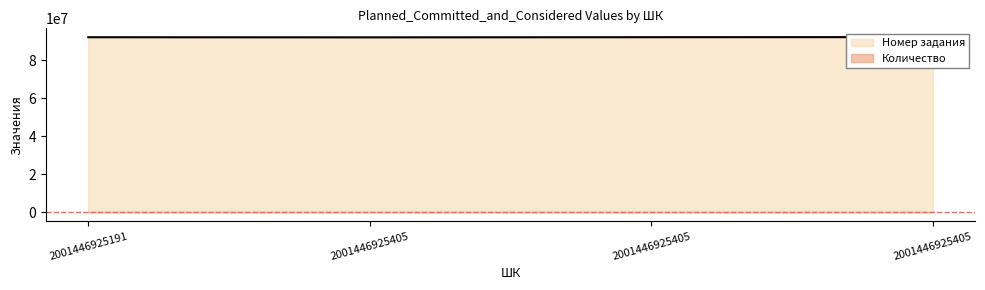

Reading left to right, transcribe all the data shown in this chart.

92180310	92109739	92194243	92245018